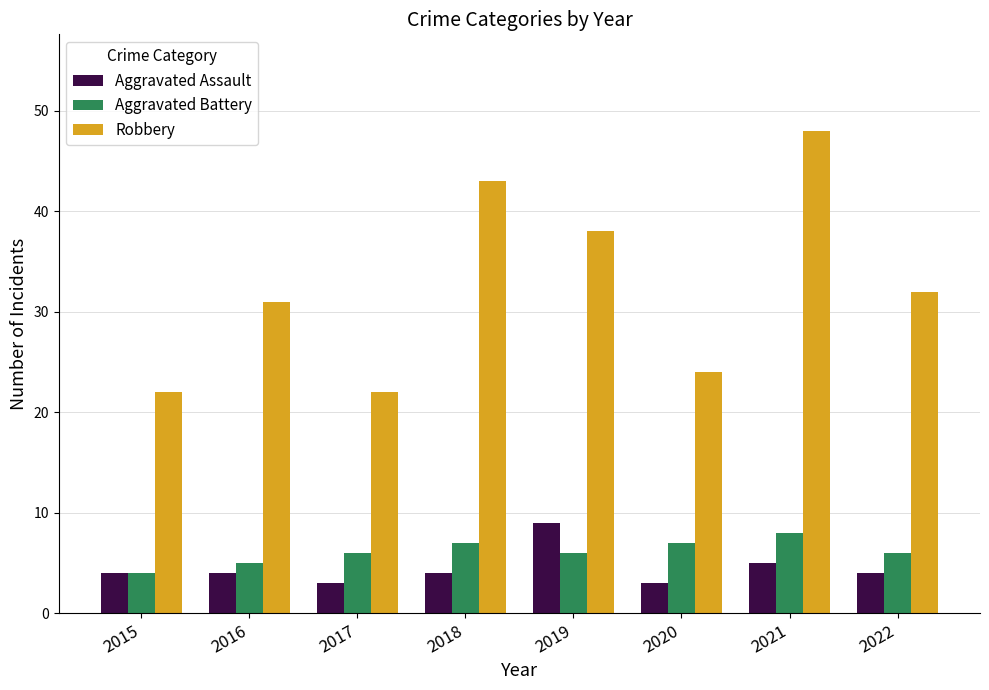

What is the difference between the second highest and second lowest values in the Aggravated Assault series?

2